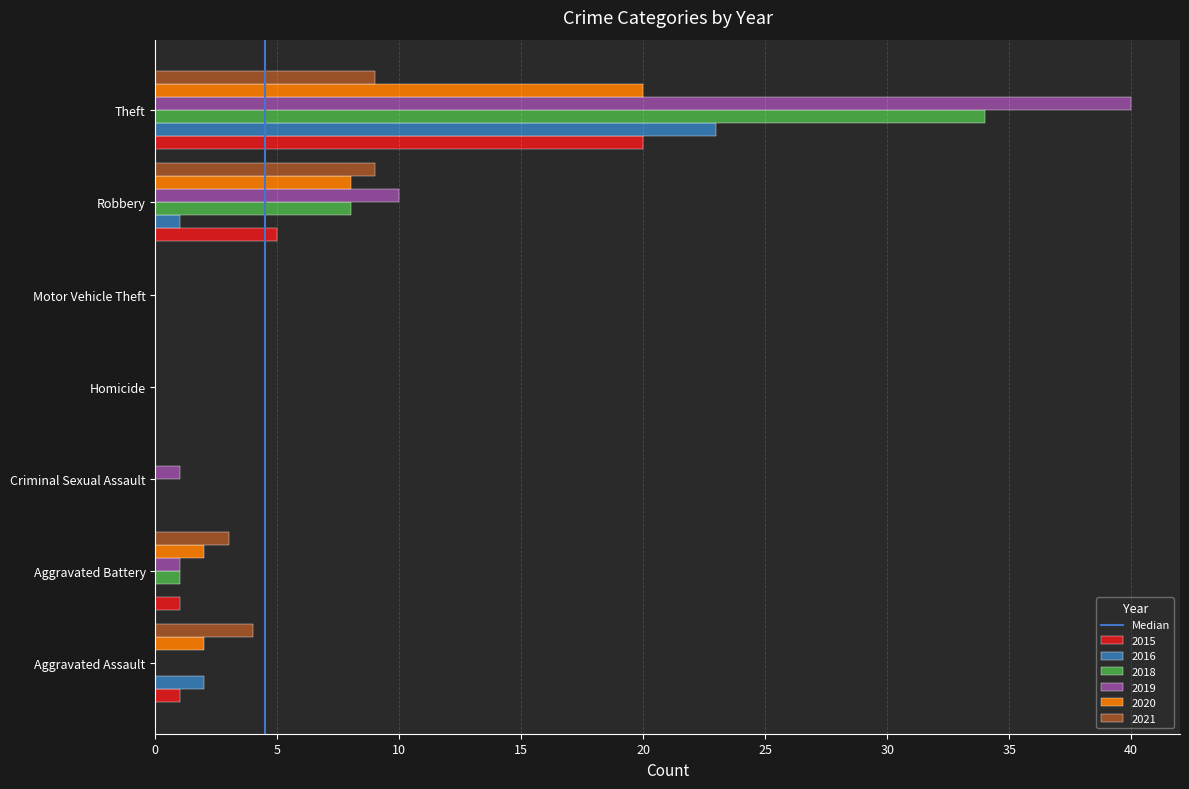

At which label is 2018 closest to 17?

Robbery